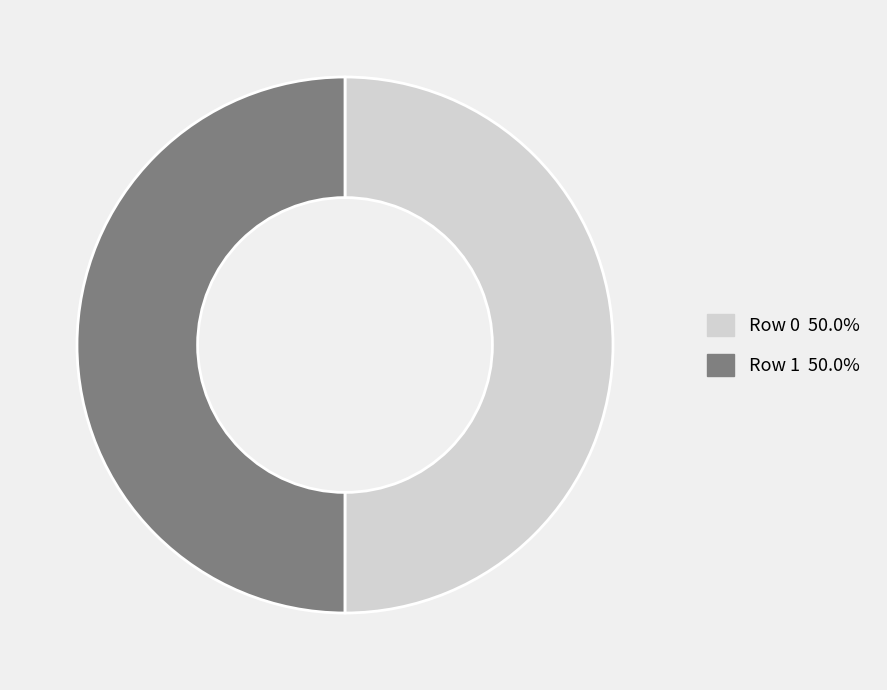

Do Row 0 and Row 1 together represent more than half of the pie?

Yes